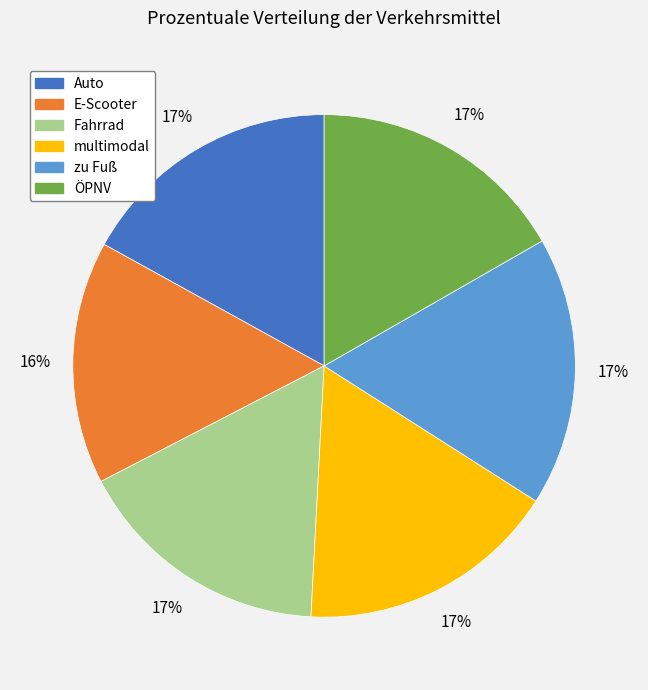

Approximately how many times larger is the value at Auto compared to multimodal?

1.0